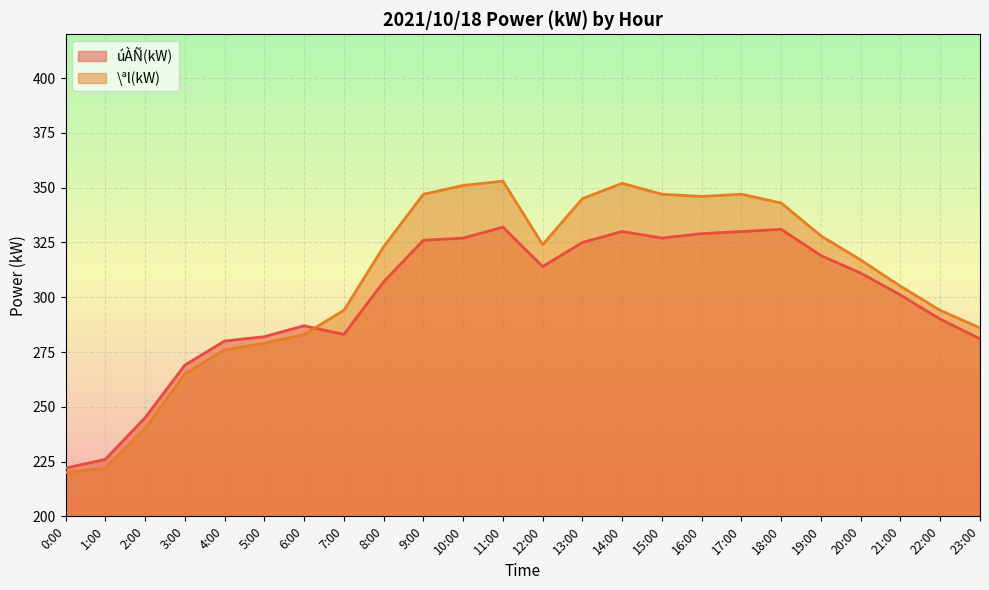

What is the value of the \ªl(kW) point at the 11th from the left?

351